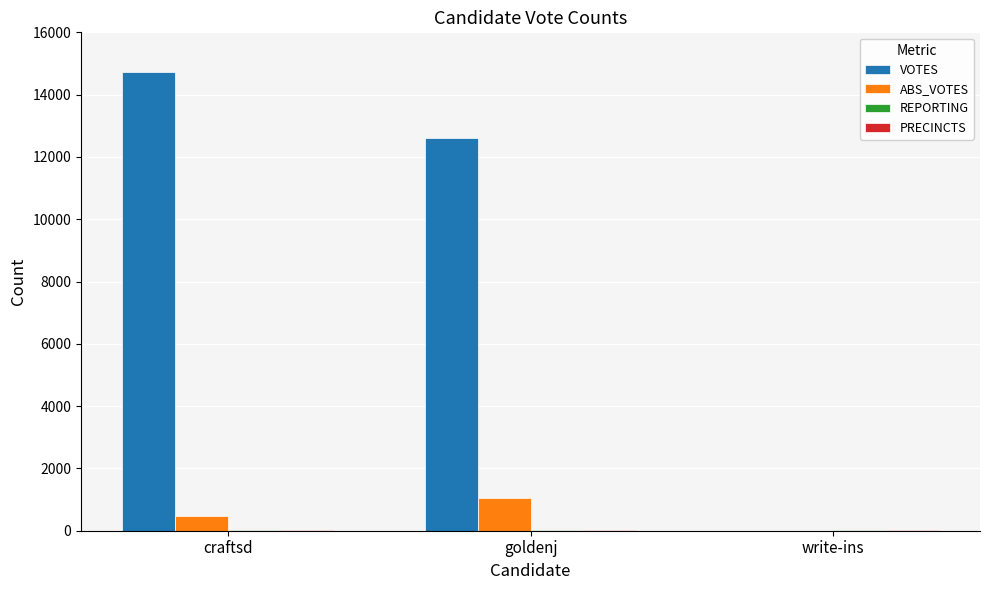

Which series has the widest spread of values?

VOTES